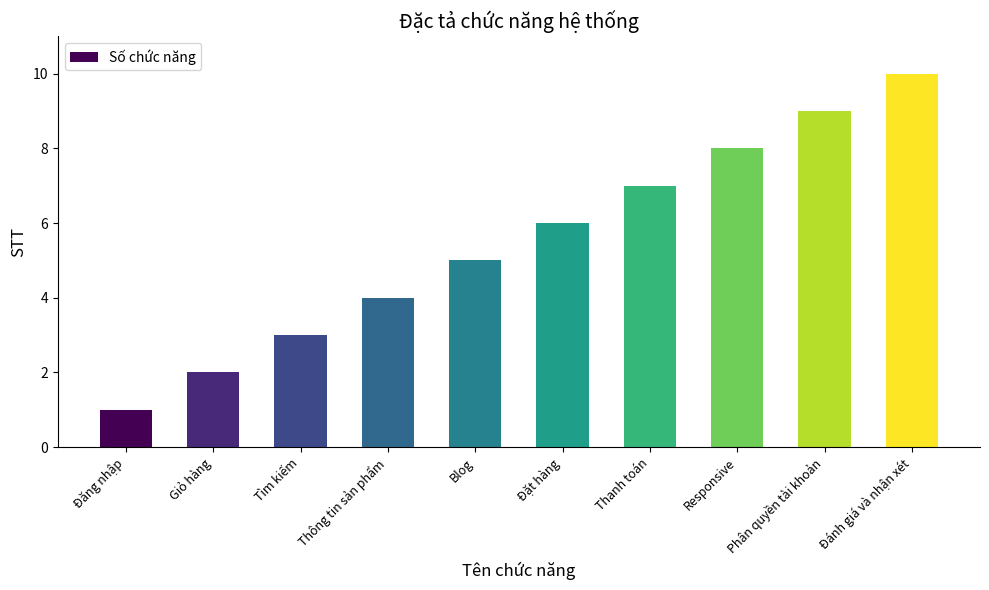

What is the difference between the maximum and minimum values?

9